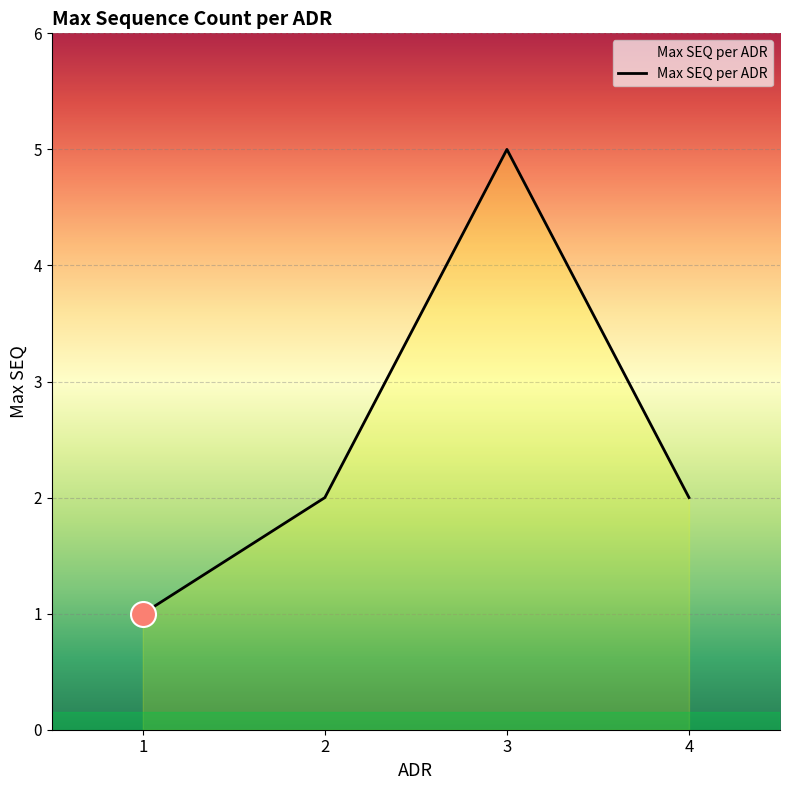

Is it true that the value at 2 is 1?

False